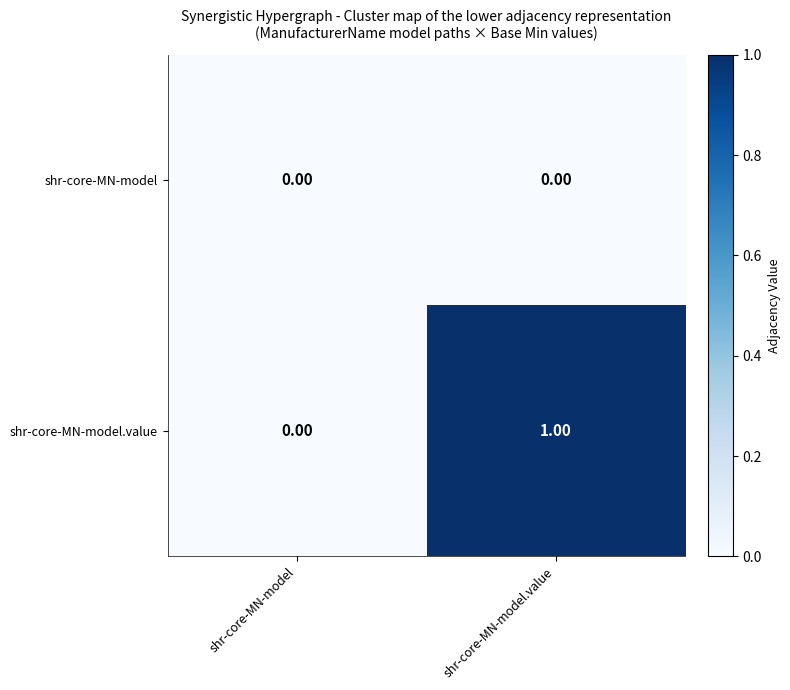

Where is shr-core-MN-model.value nearest to the value 0?

shr-core-MN-model